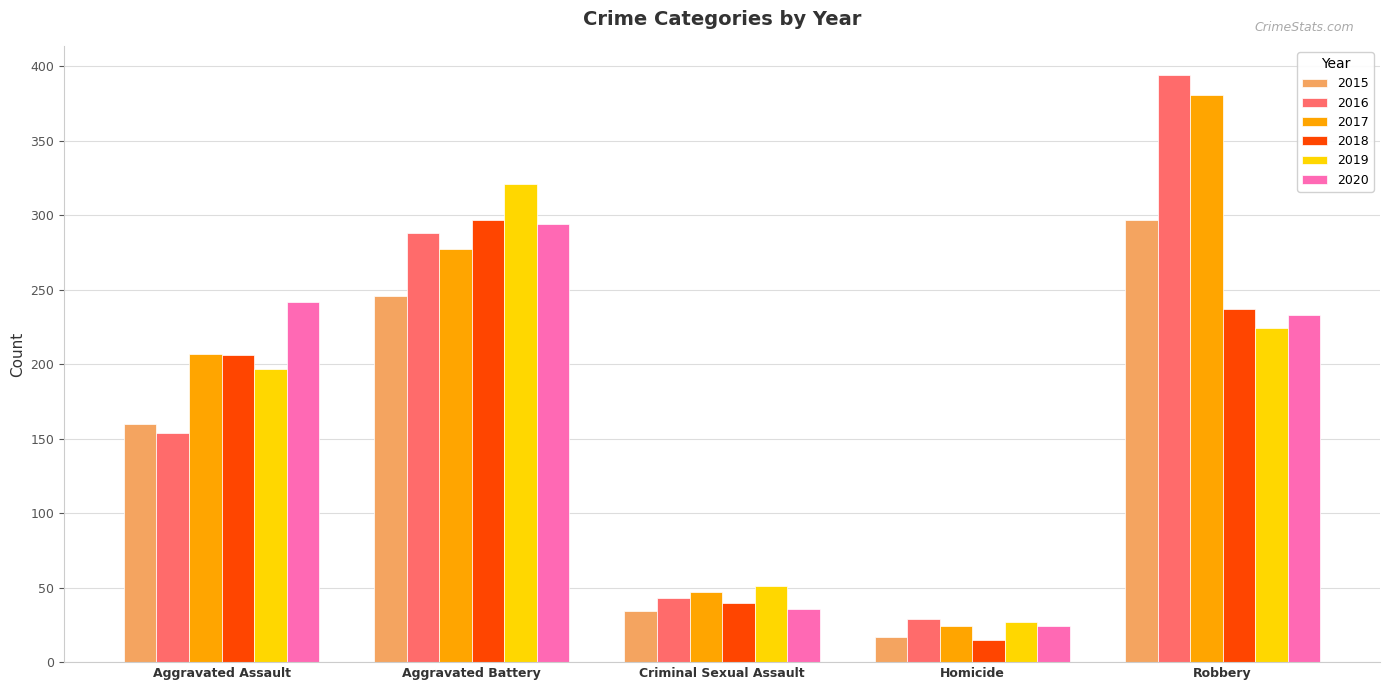

Between Aggravated Assault and Criminal Sexual Assault, which series saw the biggest shift?

2020